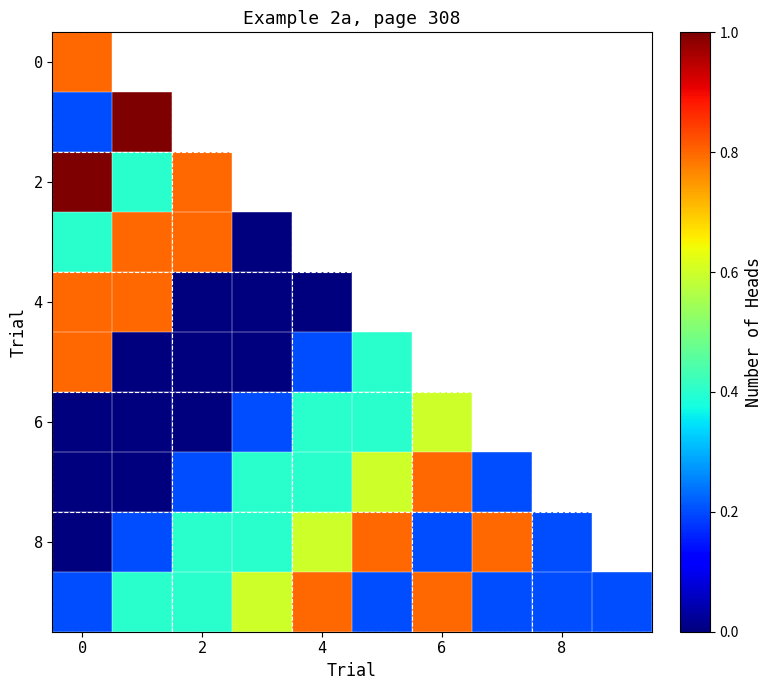

Count the number of data series in this chart.

10